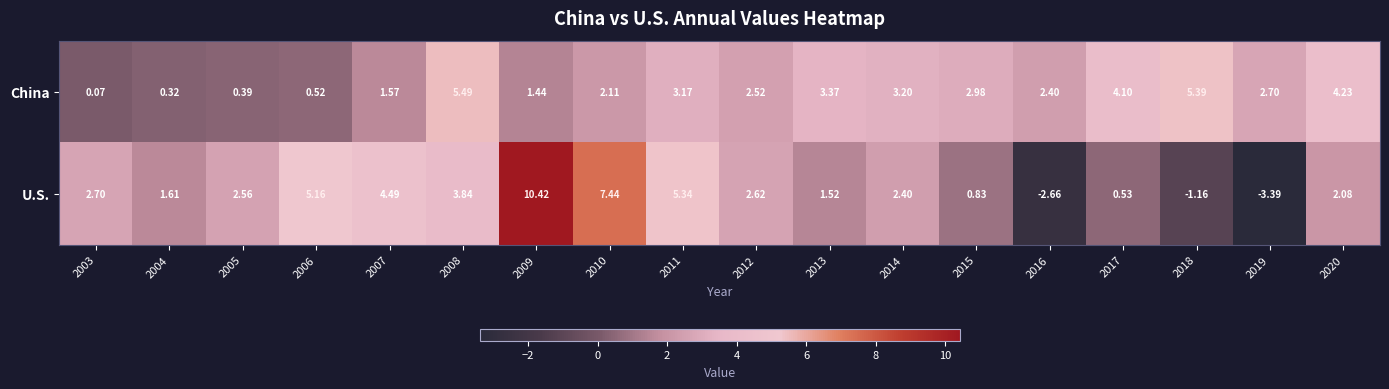

Which category has the lowest value across all series?

2019